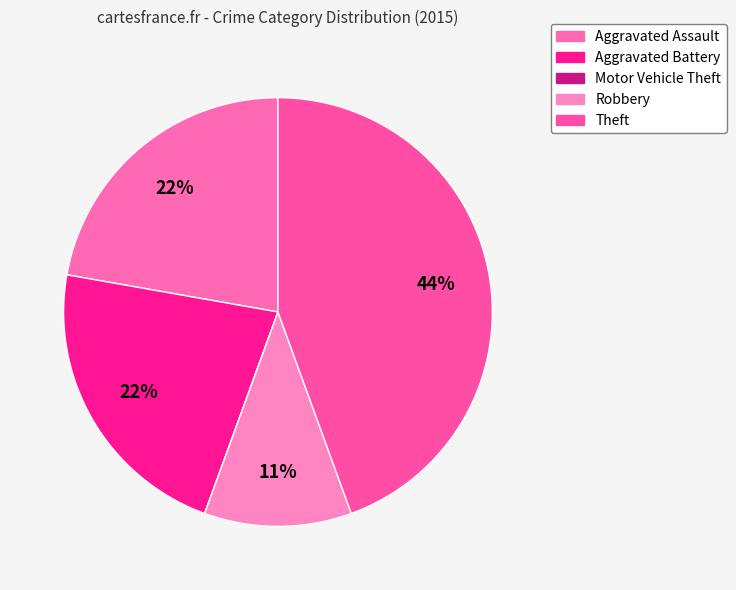

To the nearest percent, what portion does Aggravated Assault represent?

22%